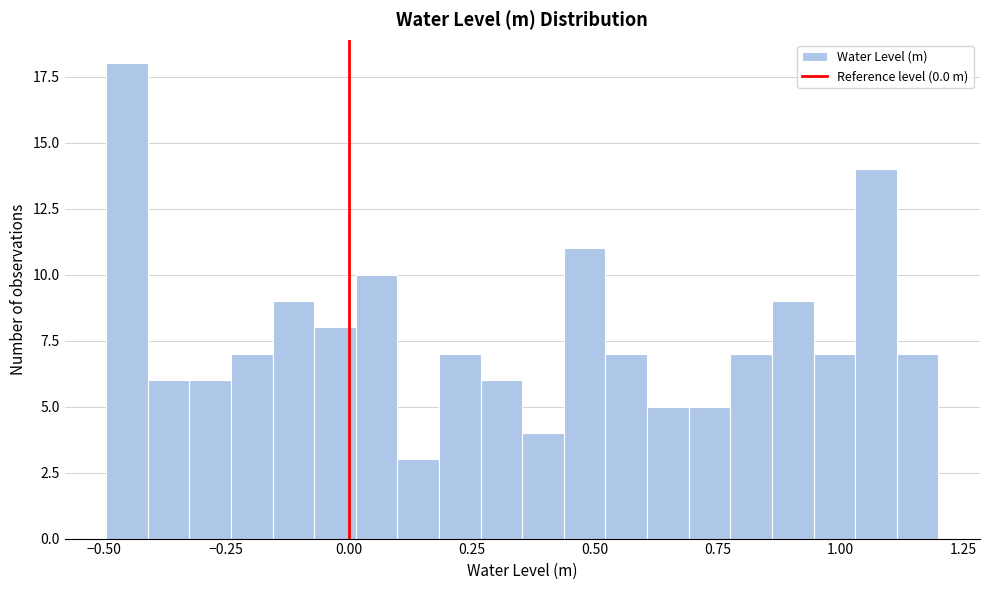

Read against the x-axis, roughly where is the centre of the tallest bar?

-0.45